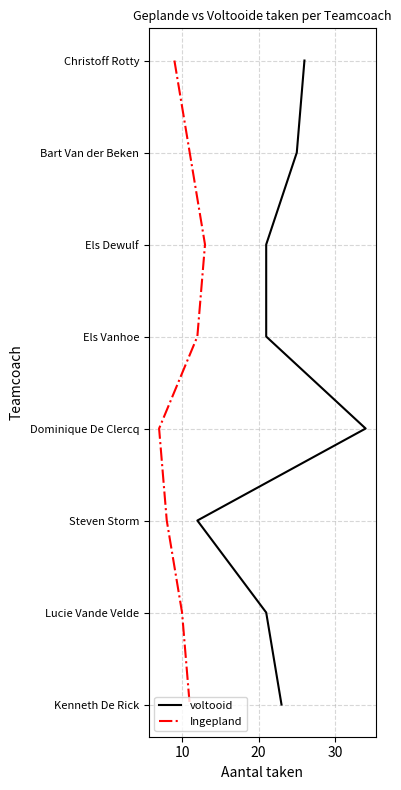

Which series has the largest total across all categories?

voltooid